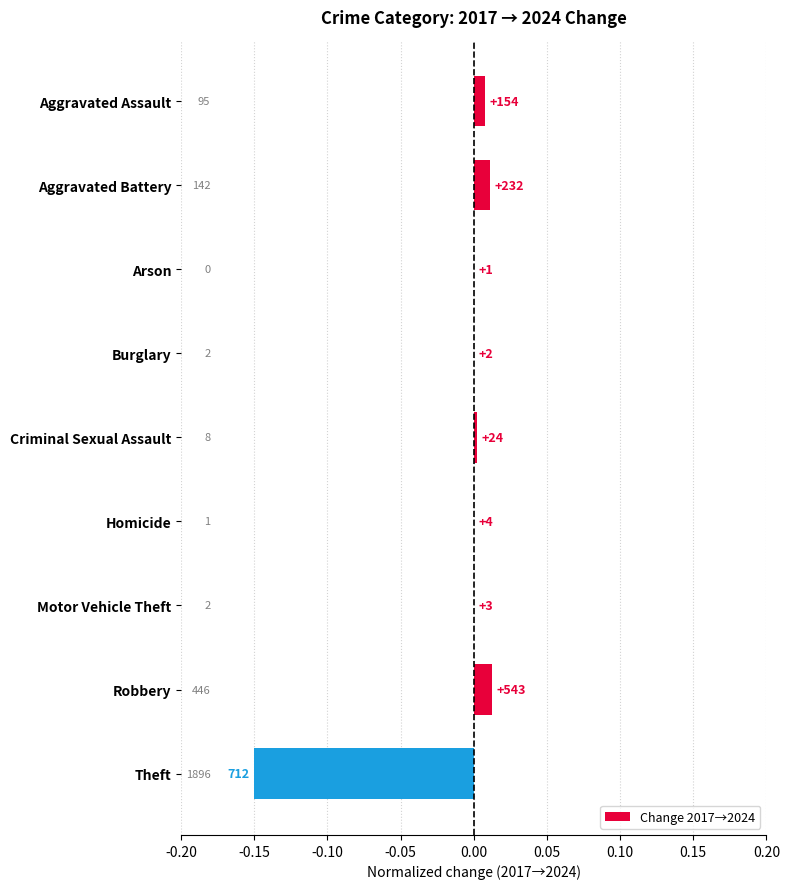

Does the chart contain stacked bars?

No